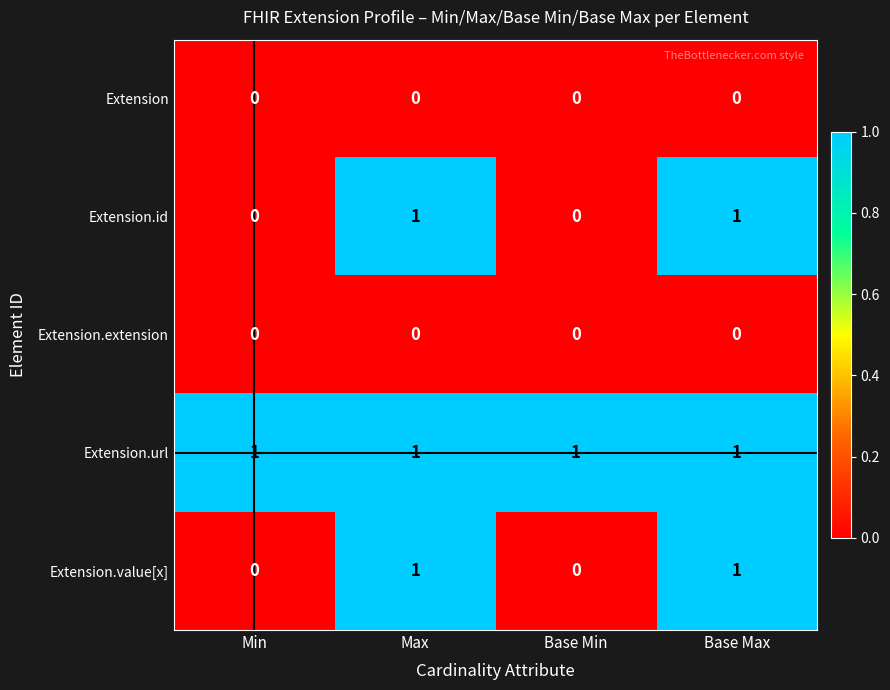

Count the Extension.value[x] values in the range 0 to 1.

4